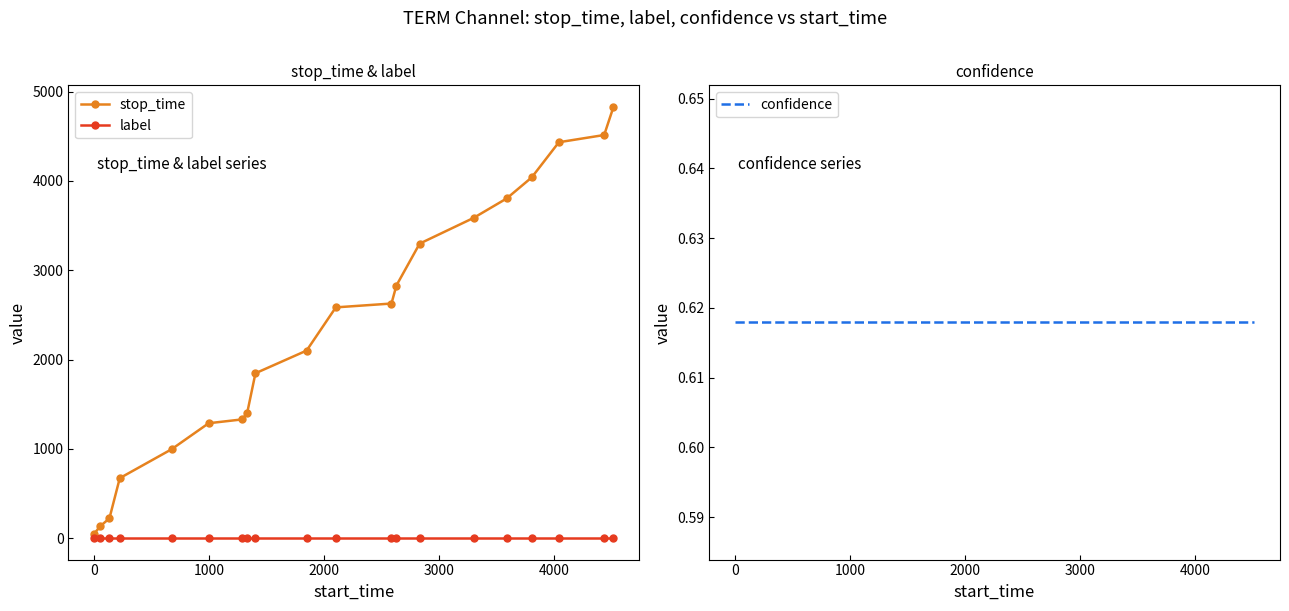

The stop_time series shows 1716.0 at 3000. True or false?

False